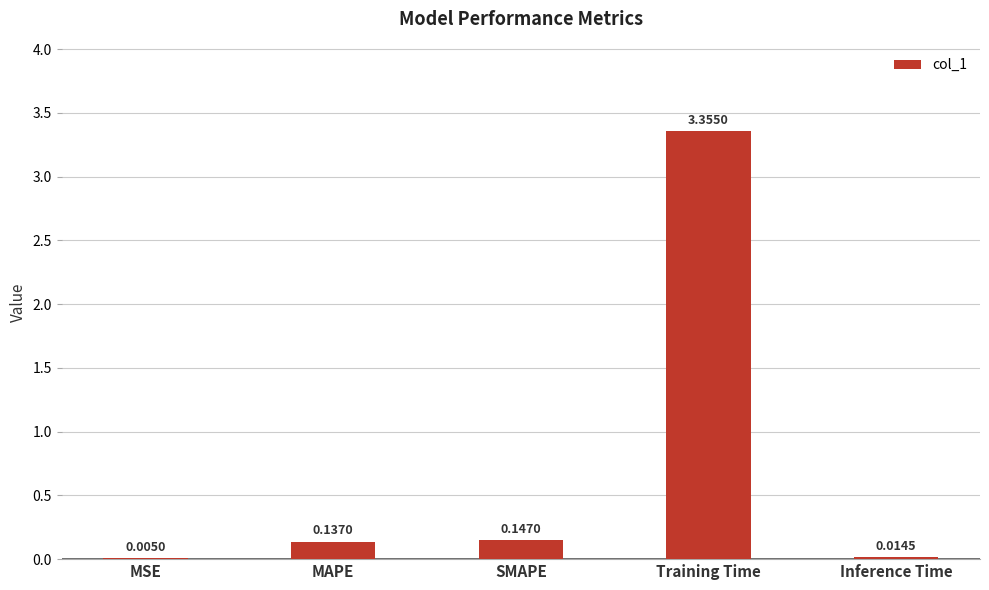

Where is the data nearest to the value 1?

SMAPE